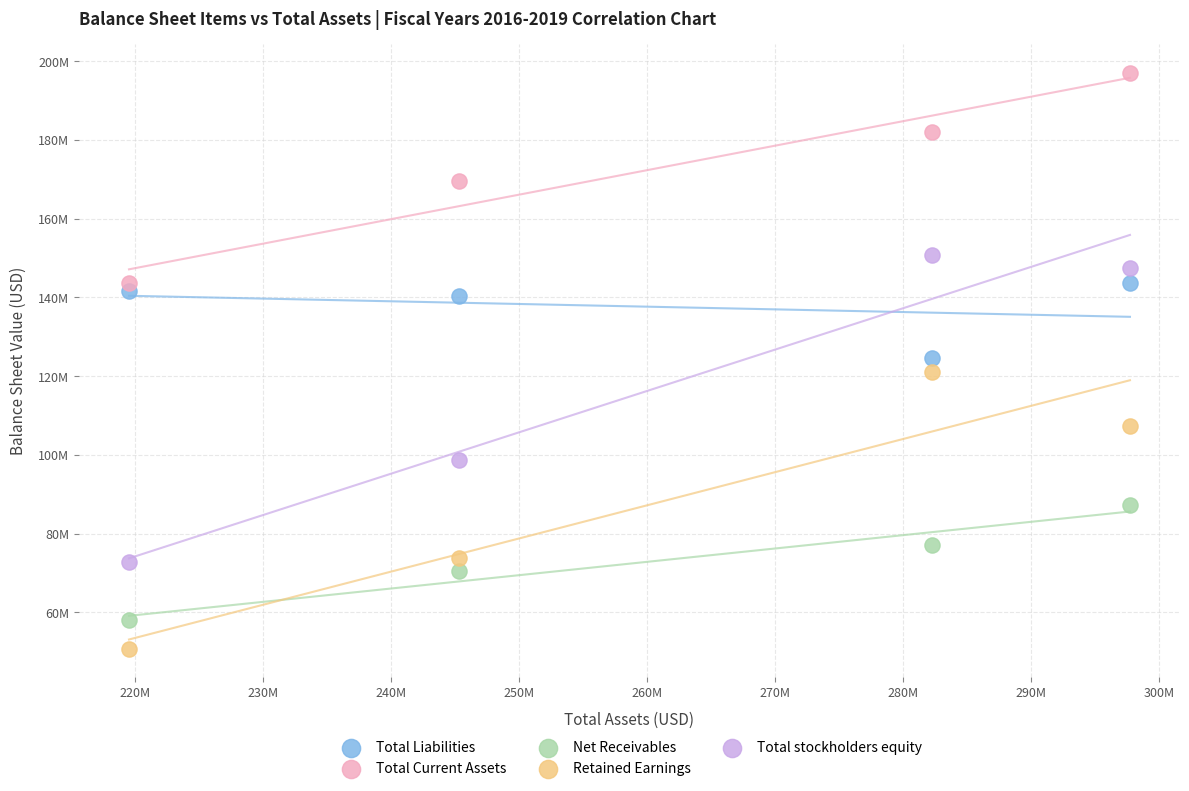

What are all the series names shown in the legend?

Total Liabilities, Total Current Assets, Net Receivables, Retained Earnings, Total stockholders equity